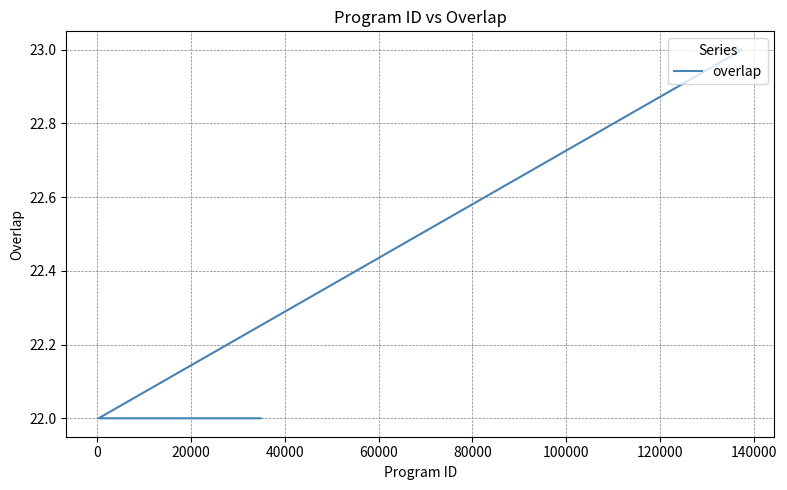

How many data points are above 22?

2